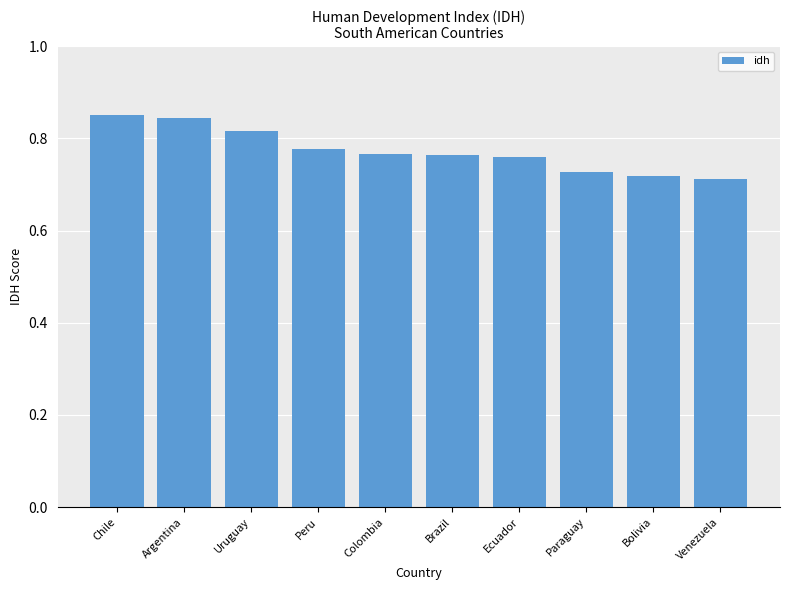

What is the label of the 8th bar from the left?

Paraguay